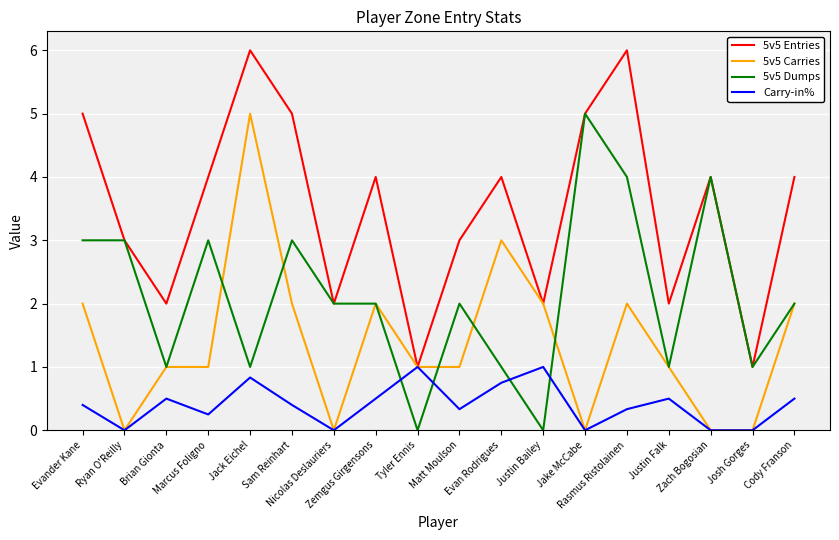

What is the difference between the maximum and minimum values in the 5v5 Dumps series?

5.0